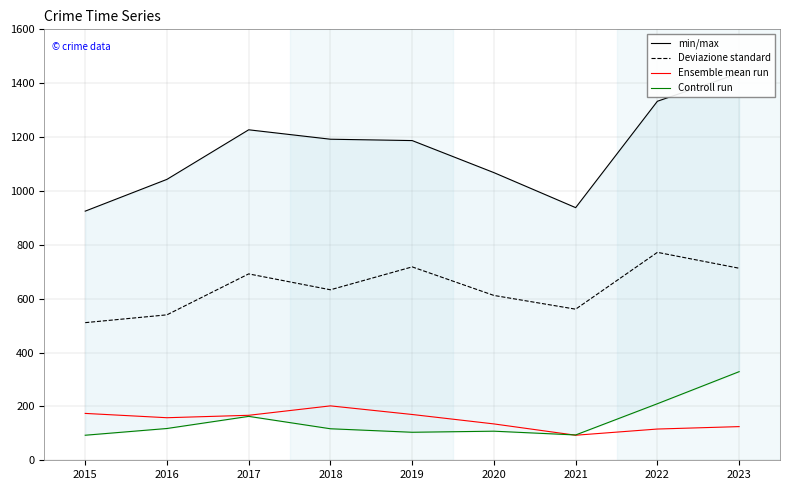

What is the difference between the highest and lowest values at 2019?

1083